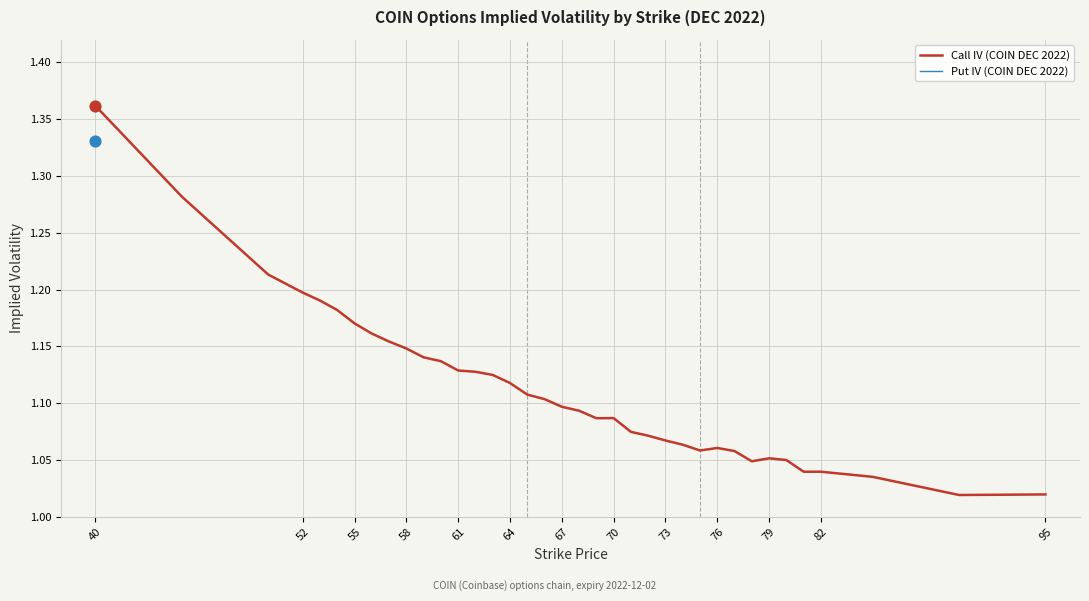

What are all the series names shown in the legend?

Call IV (COIN DEC 2022), Put IV (COIN DEC 2022)